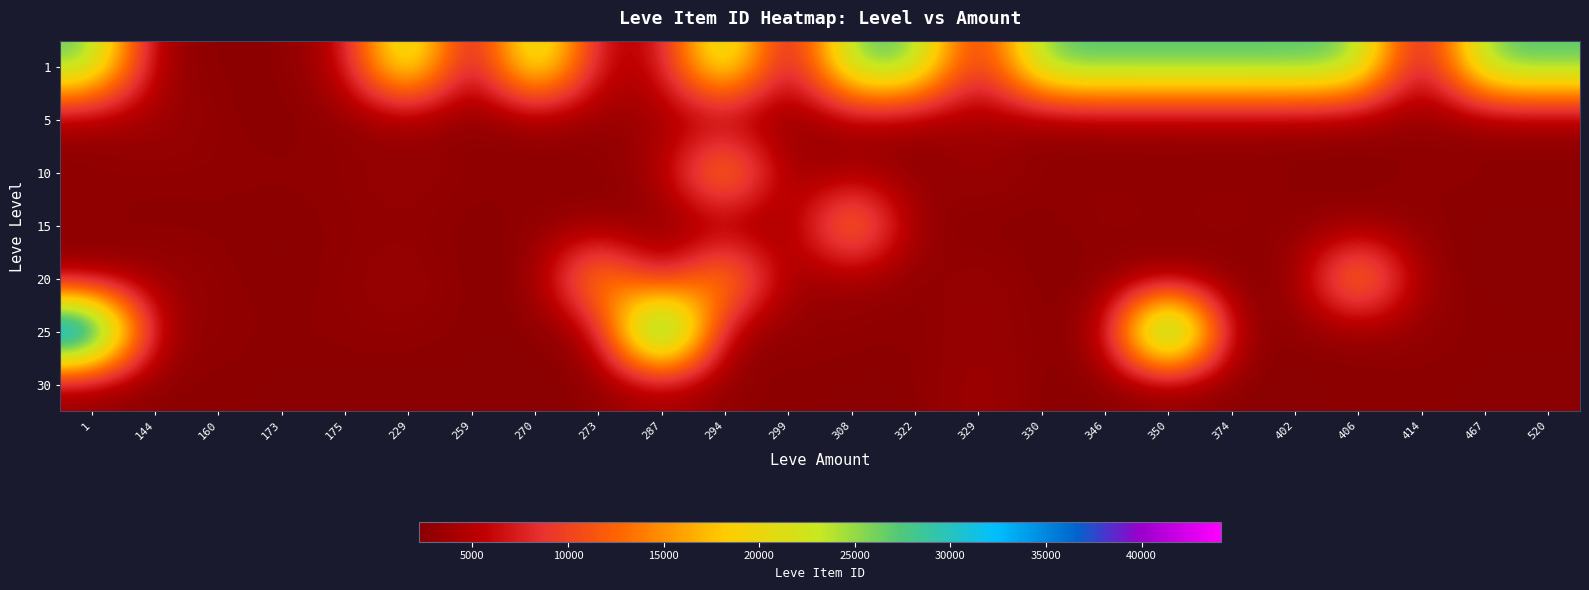

What is the greatest value displayed?

44147